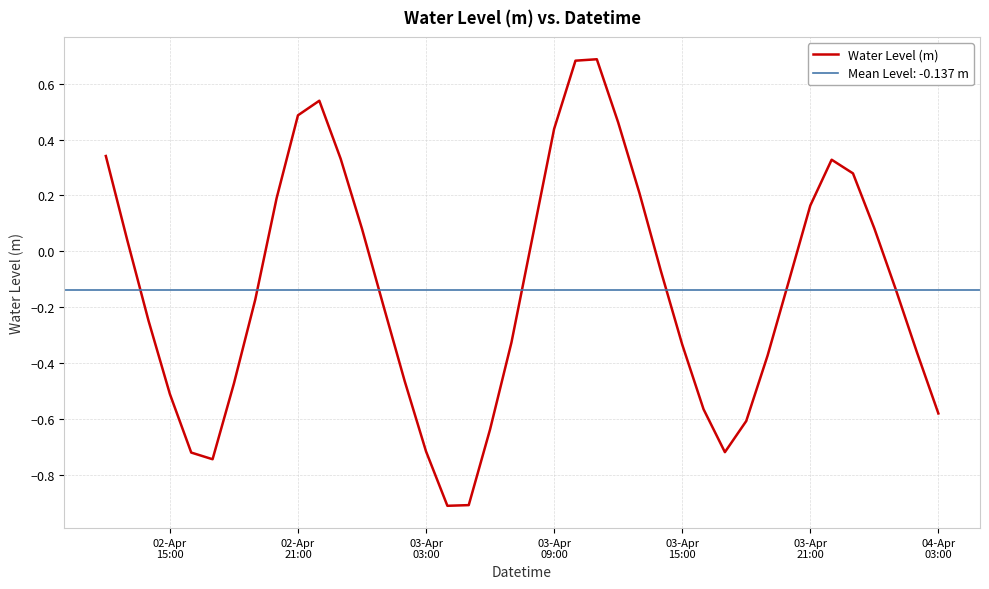

What is the lowest value of the Water Level (m) series?

-0.9